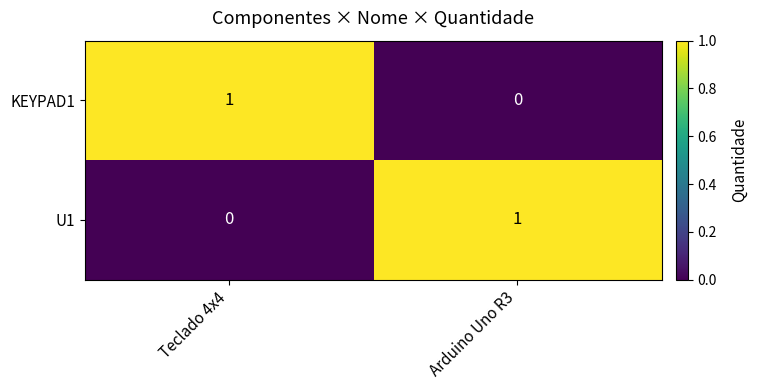

At which label is U1 closest to 0?

Teclado 4x4